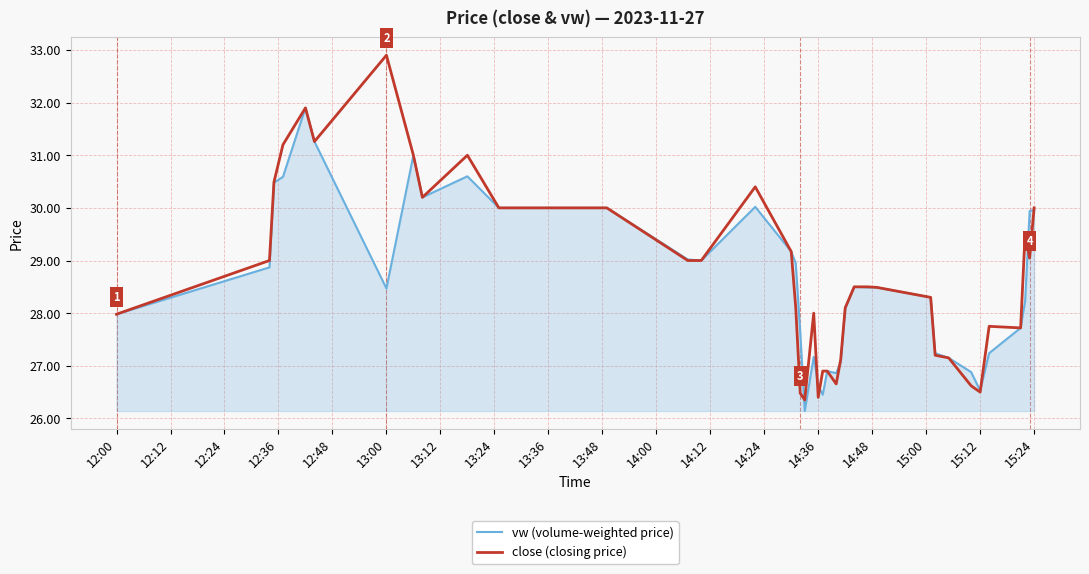

What is the maximum value for vw (volume-weighted price)?

31.9